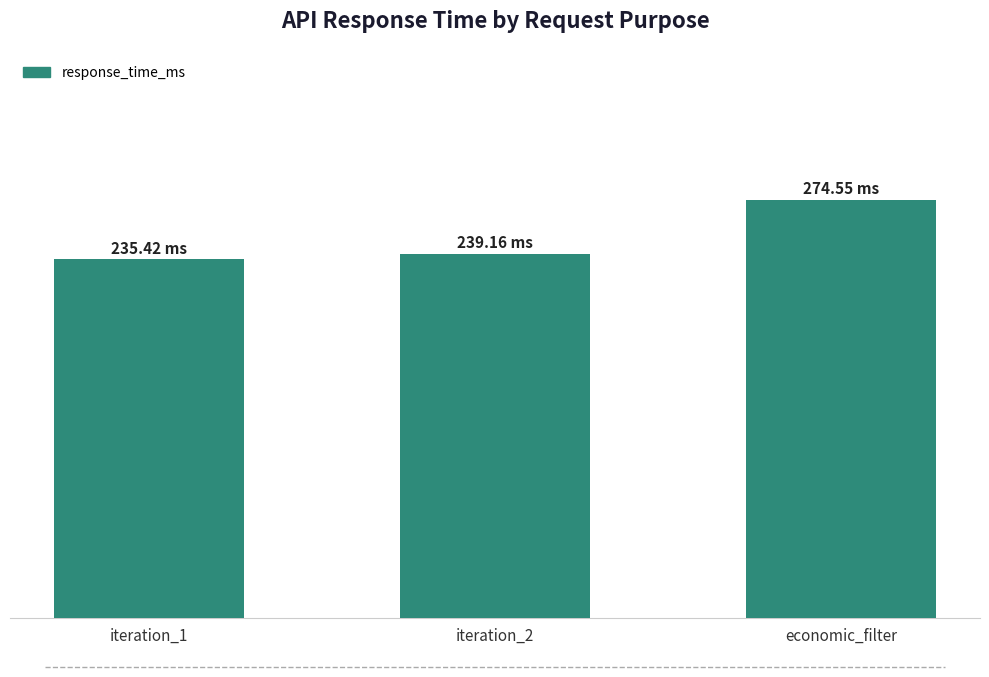

At which label is the value closest to 254?

iteration_2